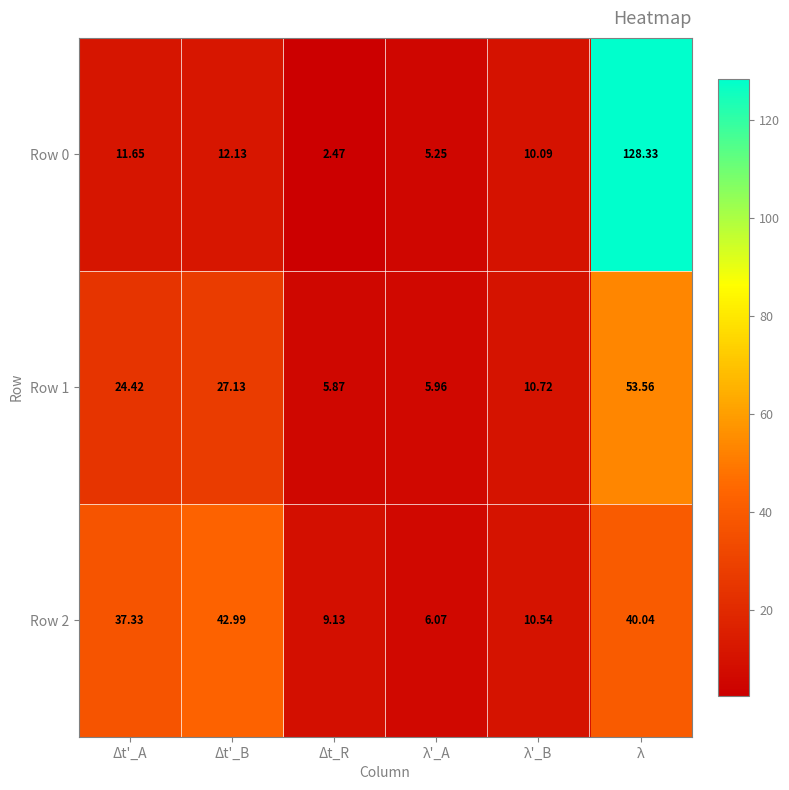

At which label does Row 0 reach its peak?

λ